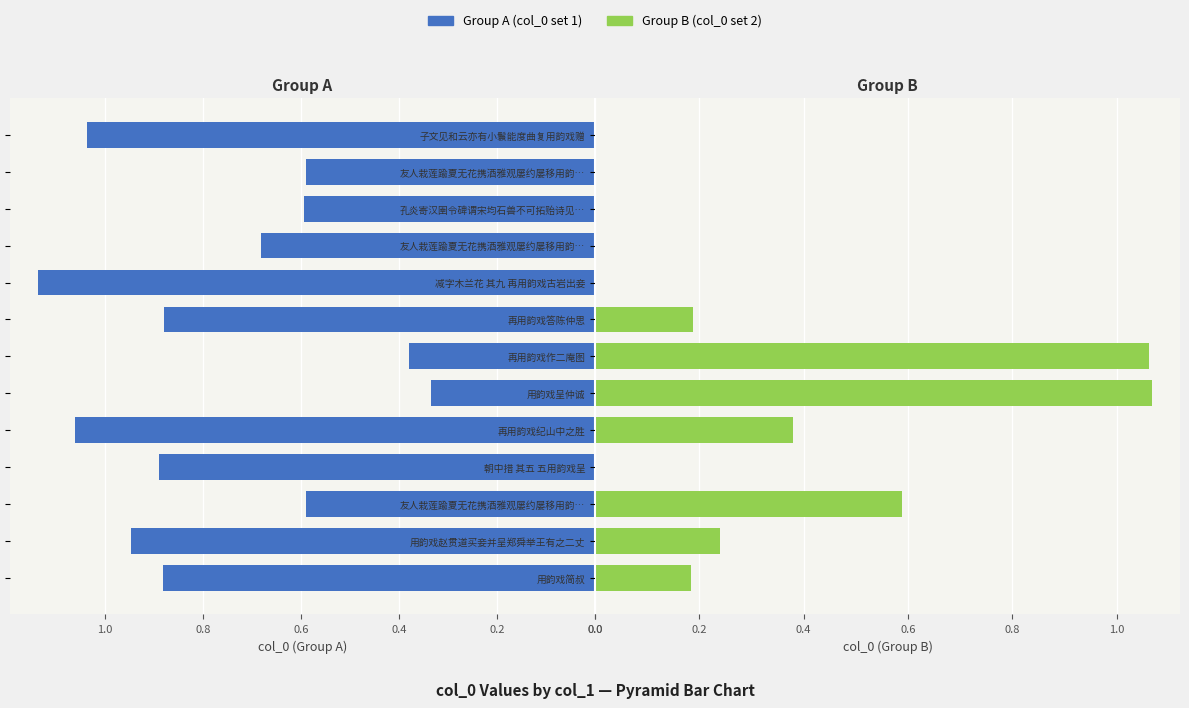

What is the average value of the Group A (col_0 set 1) series?

0.8